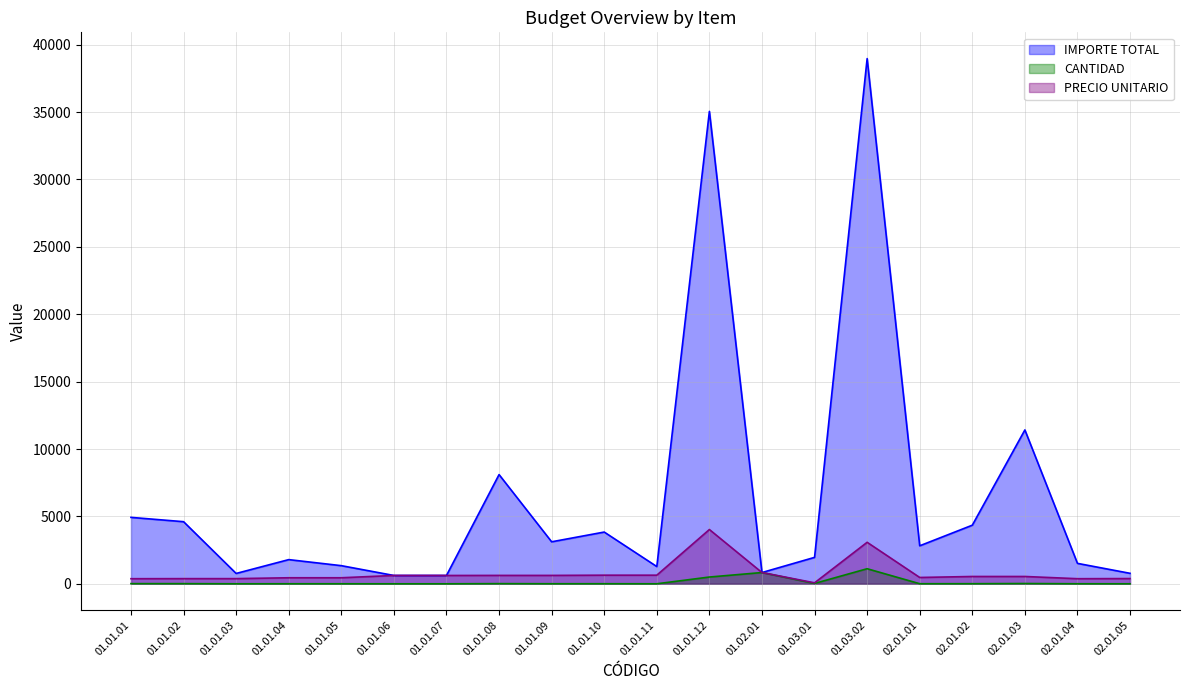

The value of PRECIO UNITARIO at 02.01.01 is 112.0. True or false?

False